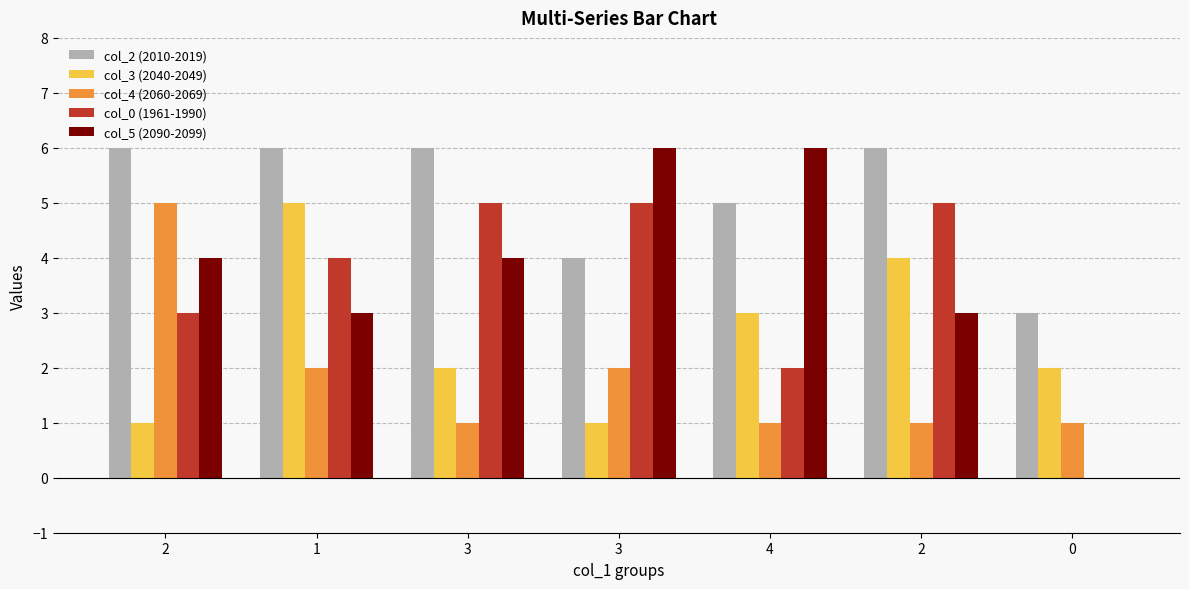

Between 3 and 3, which is larger?

3